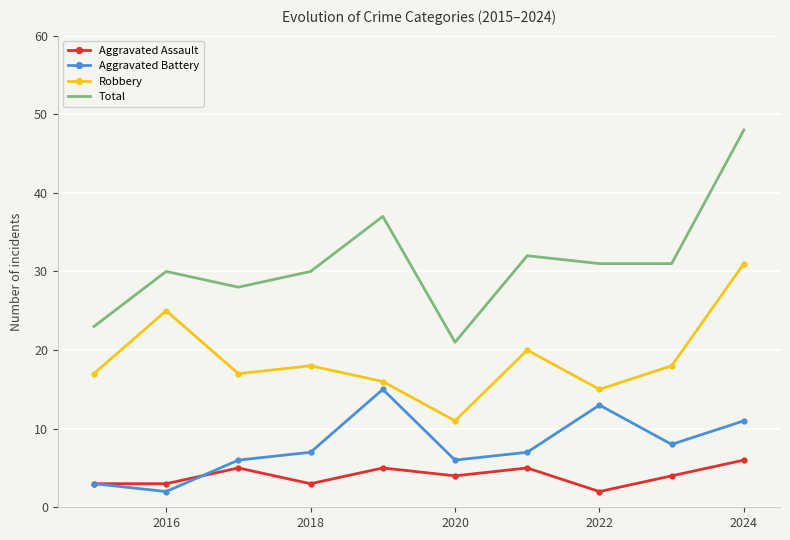

True or false: Robbery and Total cross at least once.

False